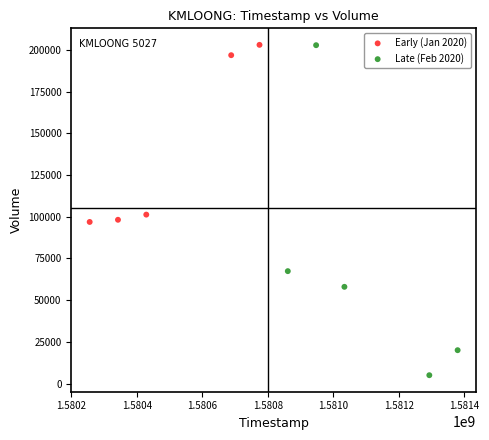

Which series reaches the minimum Y coordinate?

Late (Feb 2020)